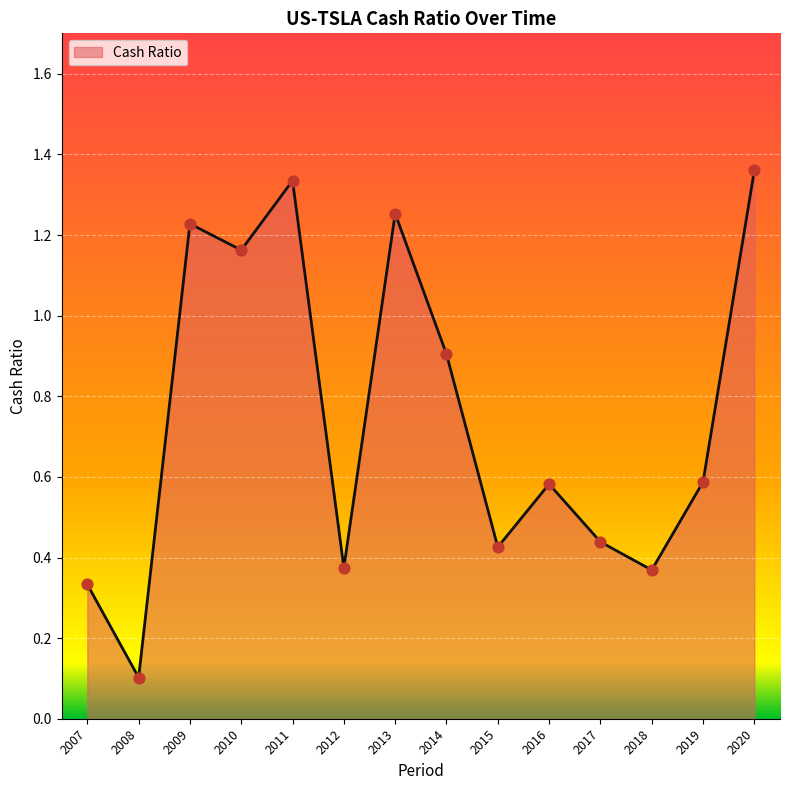

Between 2017 and 2020, which is larger?

2020